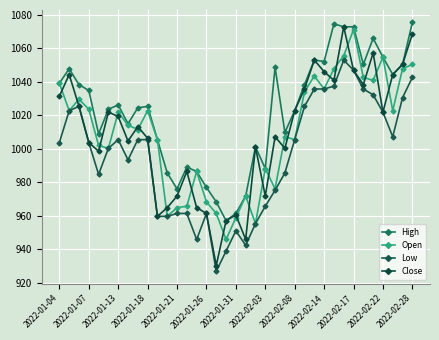

What is the minimum value shown in the chart?

926.9